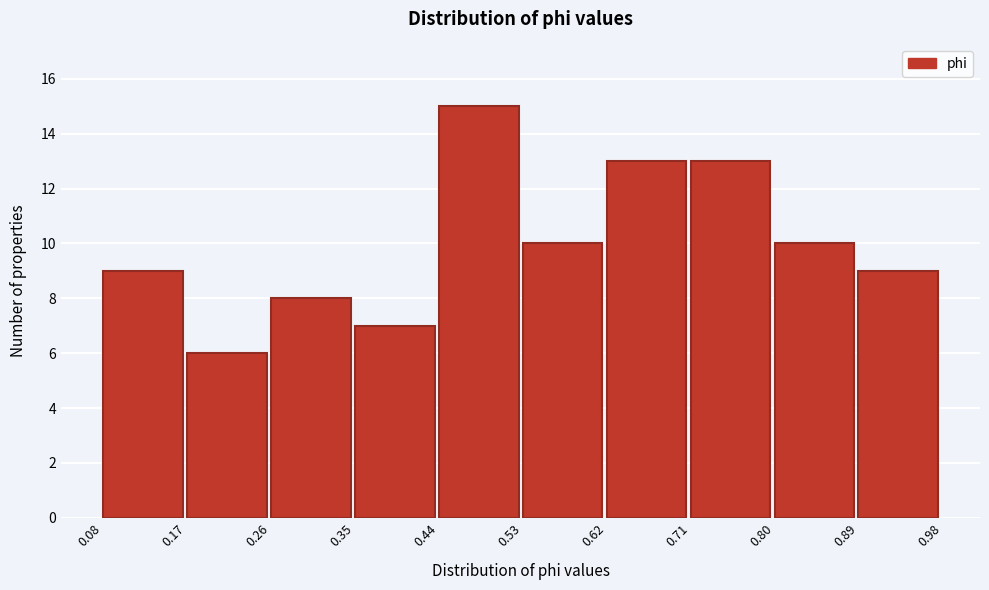

Reading left to right, list every bar in this chart as the range it spans on the x-axis followed by its height. The values are not printed on the chart, so give them approximately, as read against the axis.

0.08 to 0.17: 9
0.17 to 0.26: 6
0.26 to 0.35: 8
0.35 to 0.44: 7
0.44 to 0.53: 15
0.53 to 0.62: 10
0.62 to 0.71: 13
0.71 to 0.80: 13
0.80 to 0.89: 10
0.89 to 0.98: 9